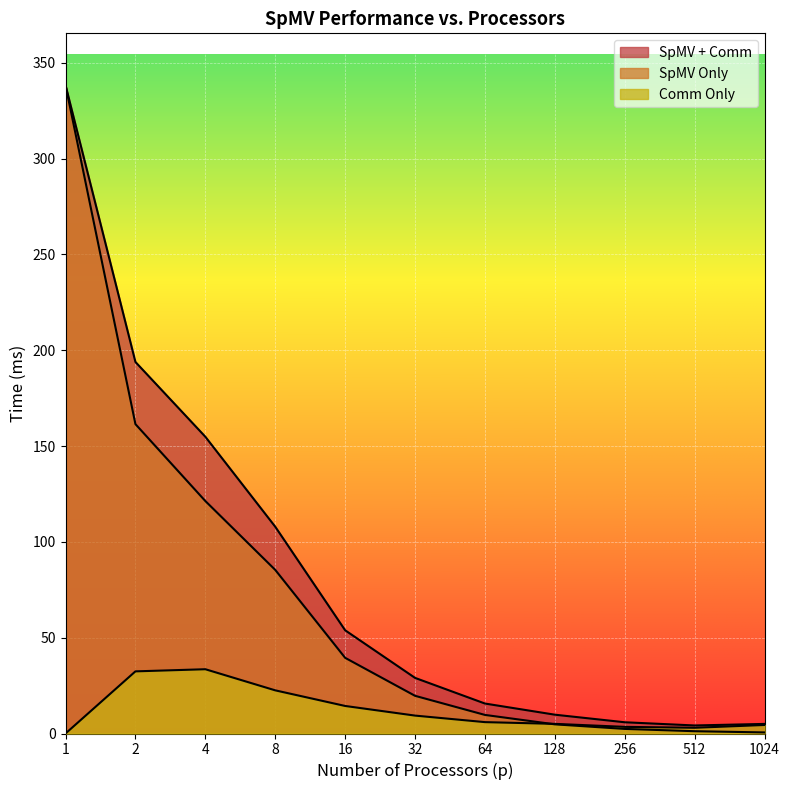

How many data points in SpMV + Comm are above 29?

6